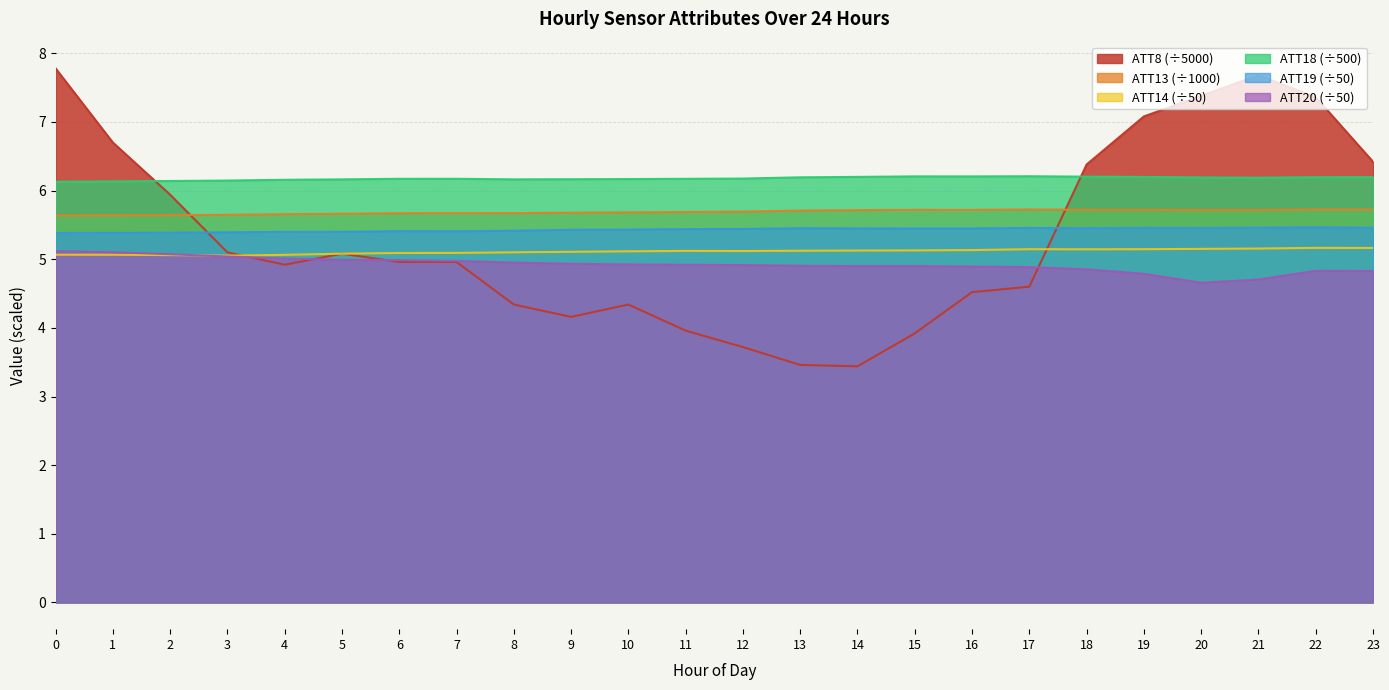

Which has a higher value, 5 or 22?

22